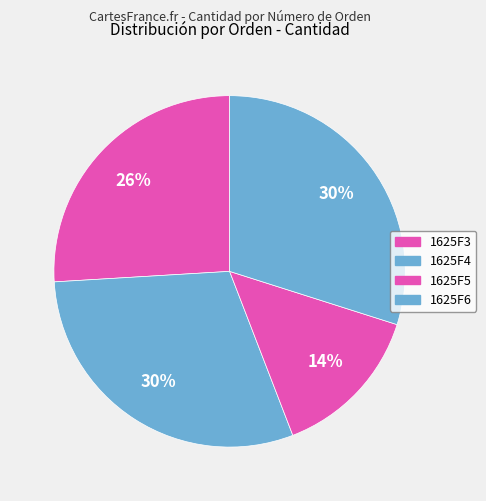

Is there any slice that represents more than half of the pie?

No